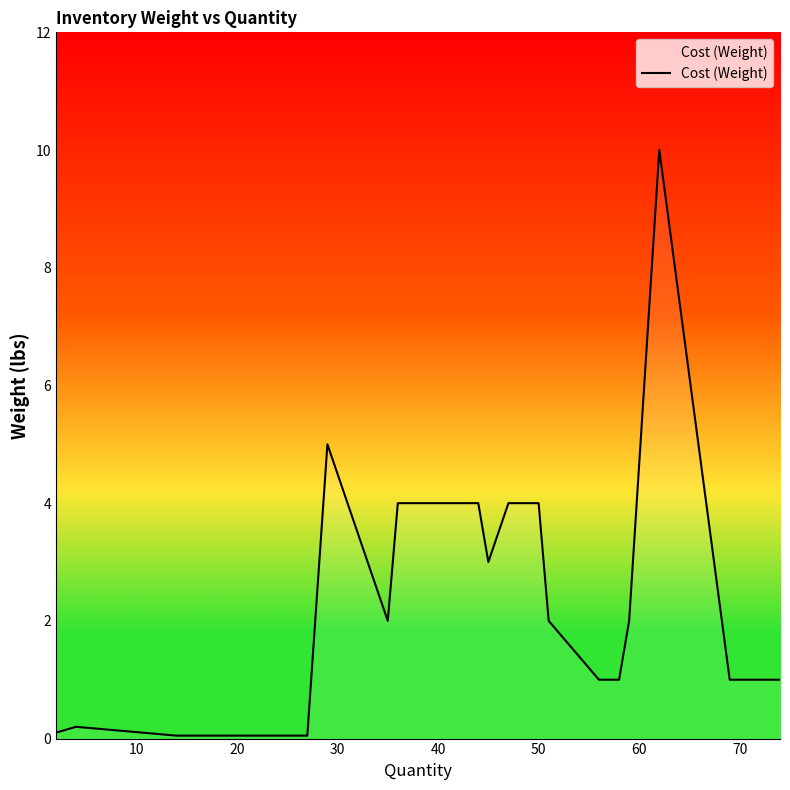

Is this an area chart (filled region under the line)?

No